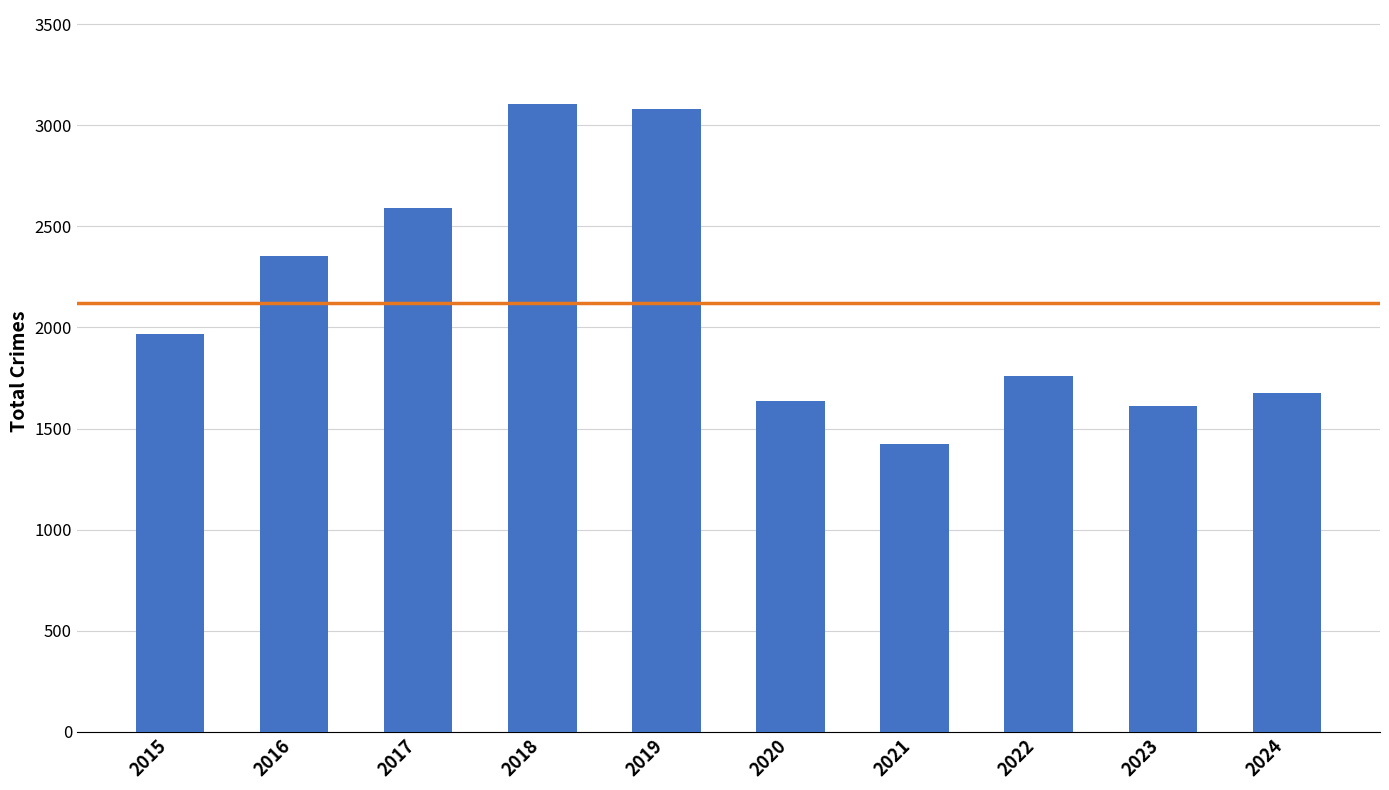

What is the change in value from 2018 to 2023?

-1493